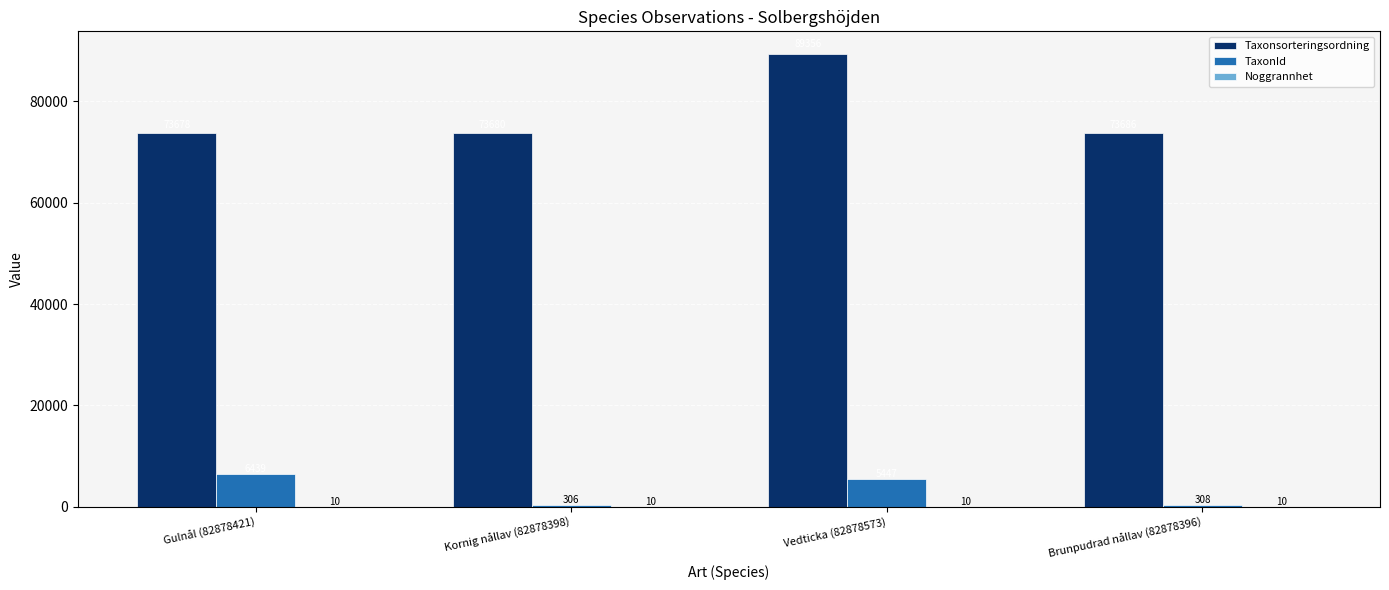

Where is TaxonId nearest to the value 3372?

Vedticka (82878573)